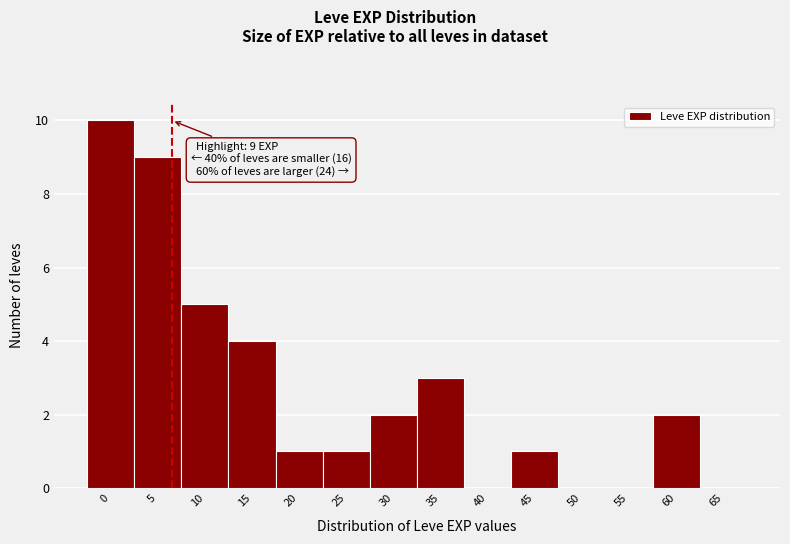

Reading right to left, list all the values displayed in this chart.

65=0	60=2	55=0	50=0	45=1	40=0	35=3	30=2	25=1	20=1	15=4	10=5	5=9	0=10